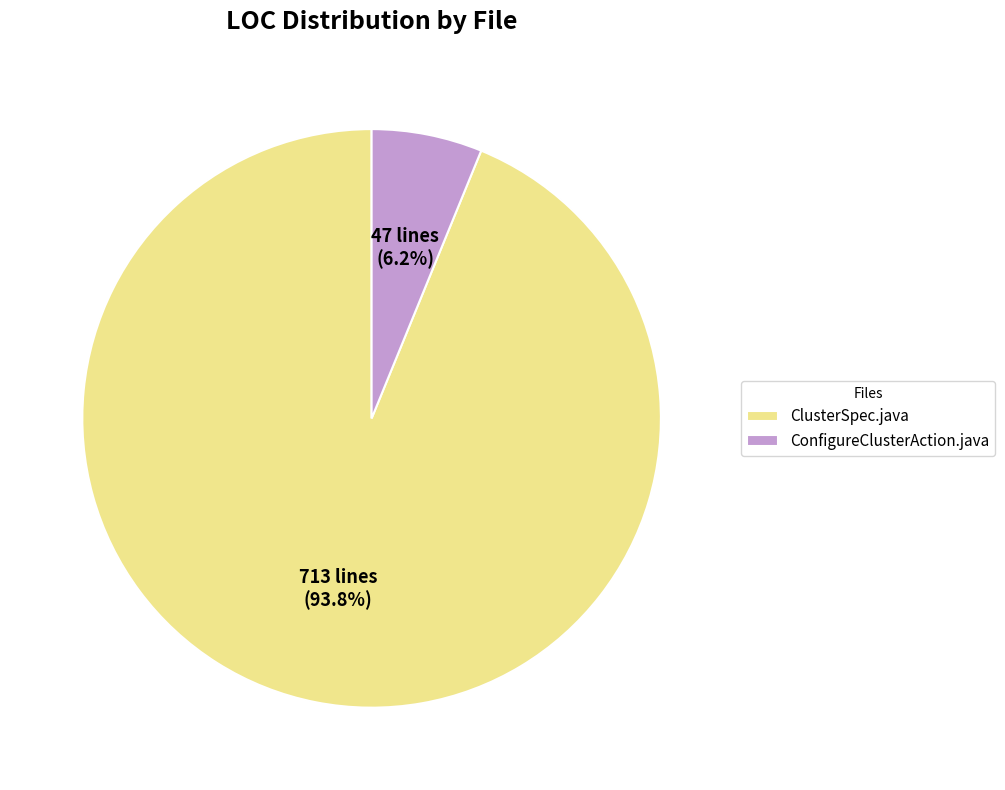

What percentage do ClusterSpec.java and ConfigureClusterAction.java together represent?

100.0%